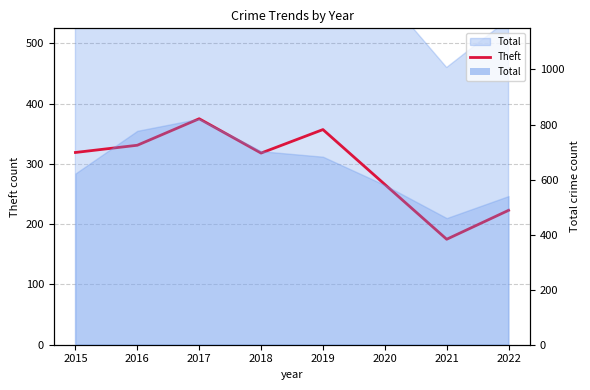

What is the change in value from 2016 to 2017?

+44